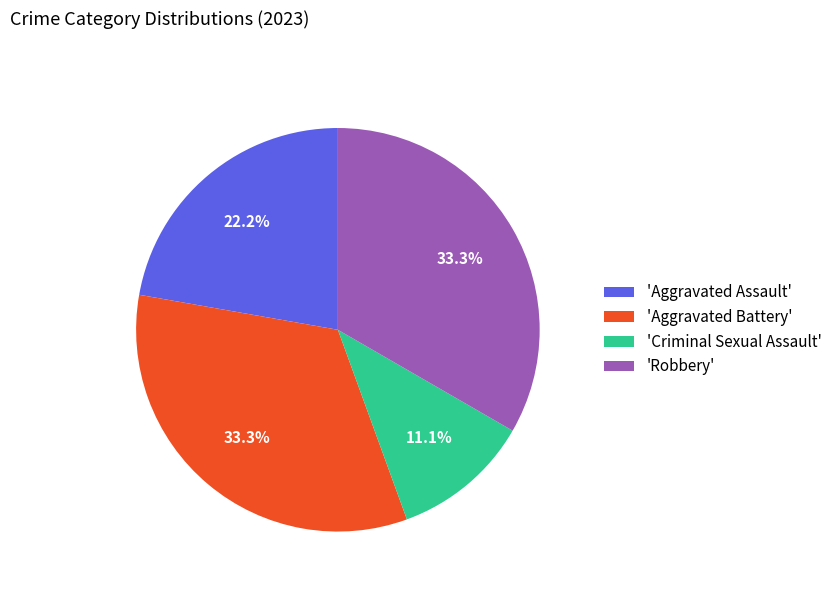

What is the smallest slice in the pie chart?

'Criminal Sexual Assault'